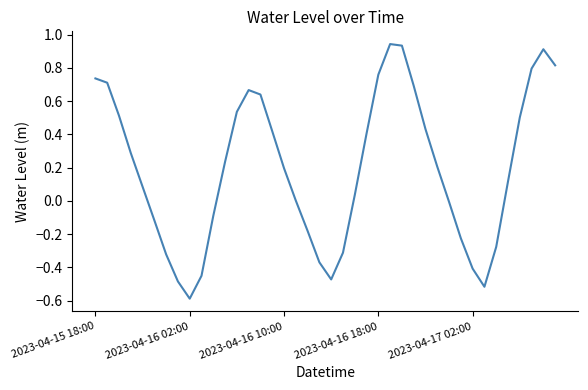

Does the chart have visible grid lines?

No